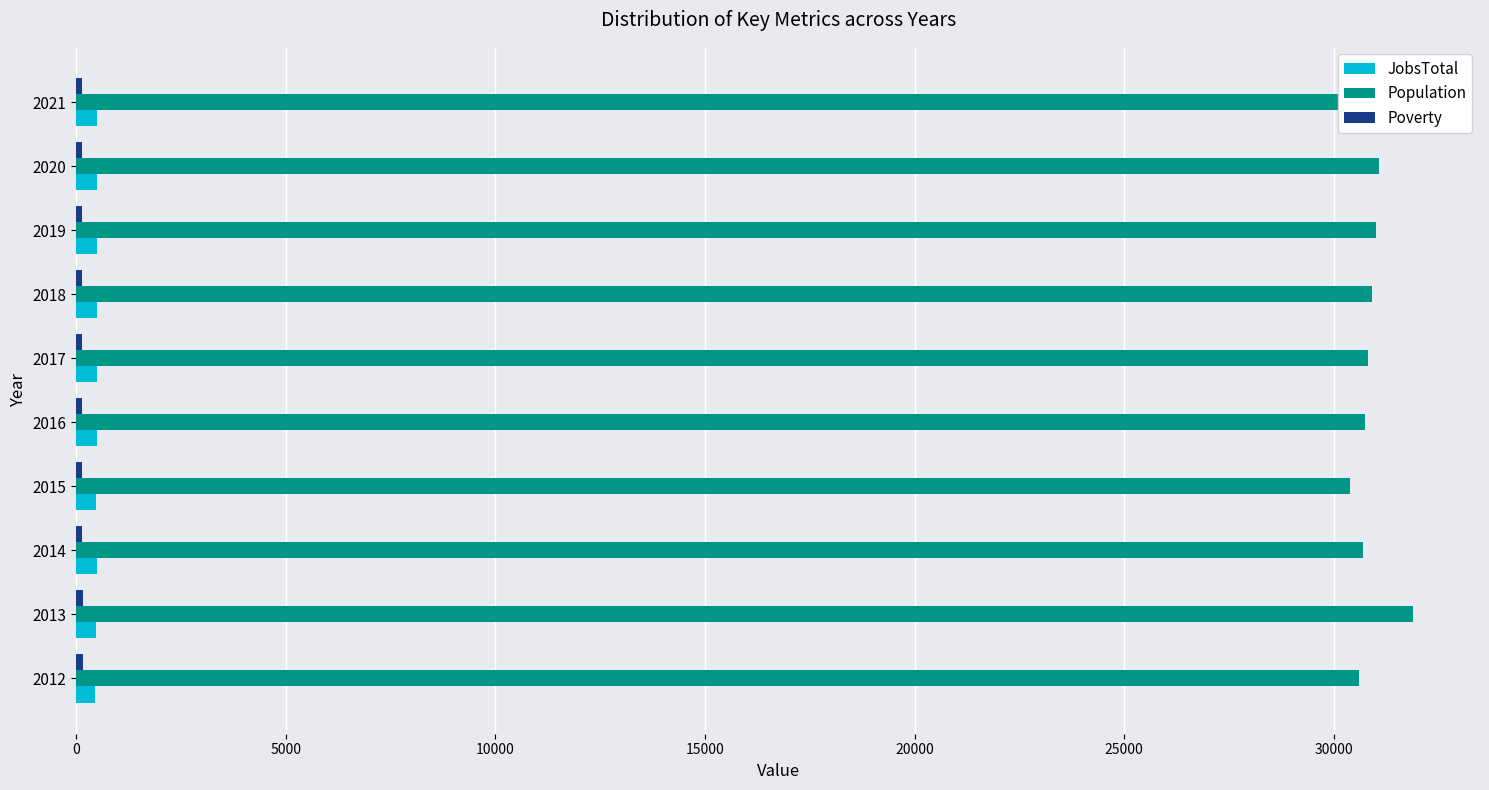

What is the average value of the Population series?

30933